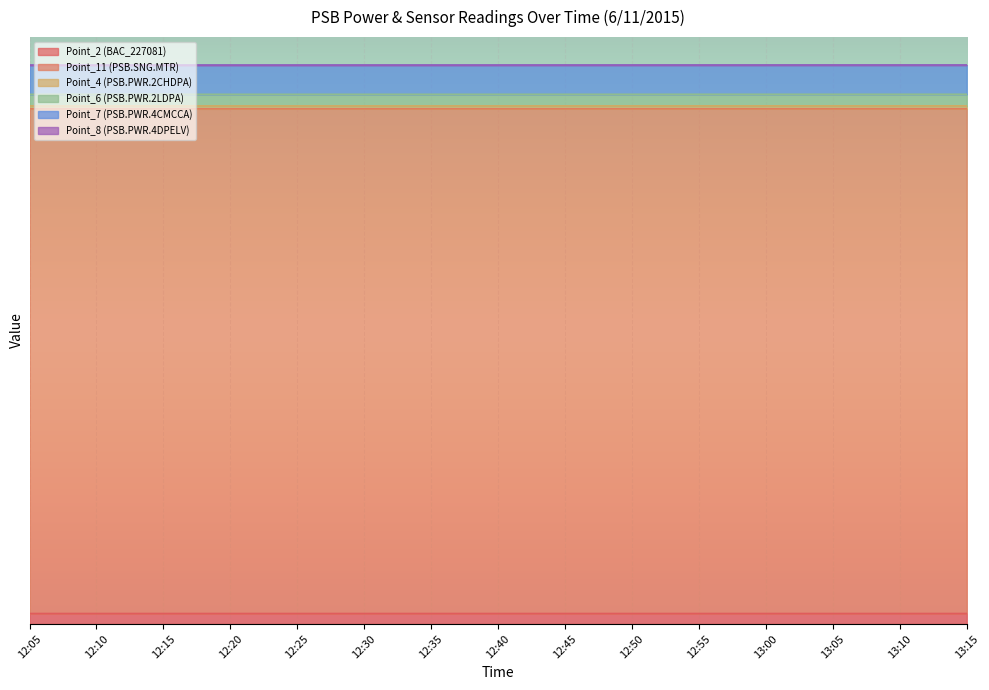

Reading left to right, what are all the values shown in this chart?

Point_2 (BAC_227081): 0.0	0.0	0.0	0.0	0.0	0.0	0.0	0.0	0.0	0.0	0.0	0.0	0.0	0.0	0.0
Point_11 (PSB.SNG.MTR): 1.0	1.0	1.0	1.0	1.0	1.0	1.0	1.0	1.0	1.0	1.0	1.0	1.0	1.0	1.0
Point_6 (PSB.PWR.2LDPA): 1.1	1.1	1.1	1.1	1.1	1.1	1.1	1.1	1.1	1.1	1.1	1.1	1.1	1.1	1.1
Point_7 (PSB.PWR.4CMCCA): 1.1	1.1	1.1	1.1	1.1	1.1	1.1	1.1	1.1	1.1	1.1	1.1	1.1	1.1	1.1